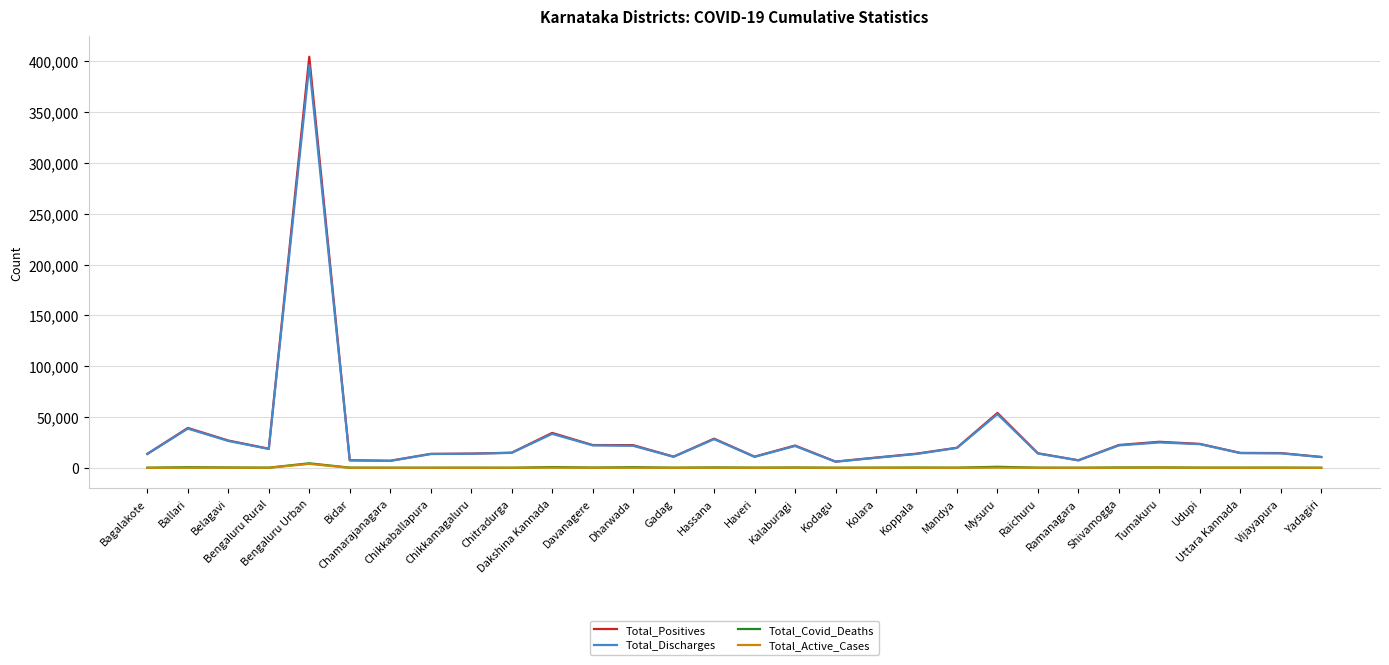

Which series has the widest spread of values?

Total_Positives